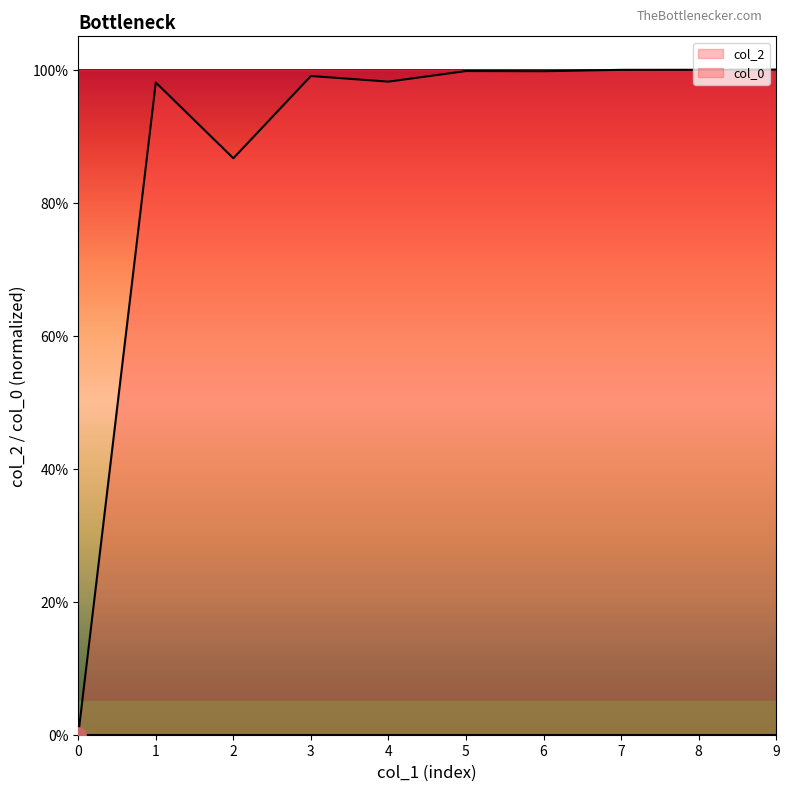

Between 1 and 3, which is larger?

3